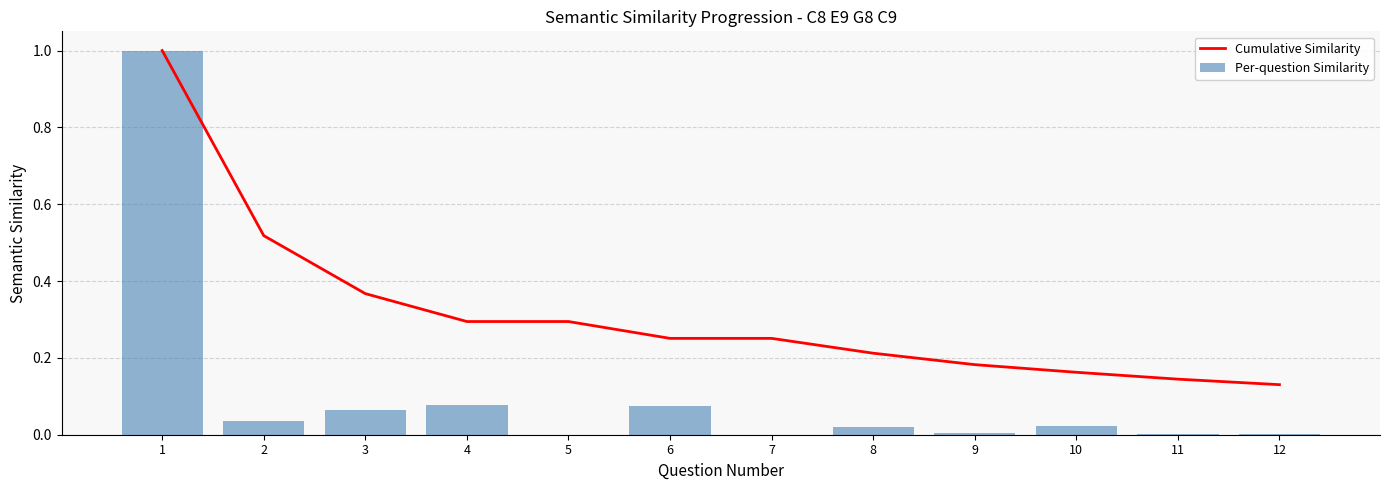

Reading right to left, transcribe all the data shown in this chart.

Cumulative Similarity: 0.1	0.1	0.2	0.2	0.2	0.3	0.3	0.3	0.3	0.4	0.5	1.0
Per-question Similarity: 0.0	0.0	0.0	0.0	0.0	0.0	0.1	0.0	0.1	0.1	0.0	1.0